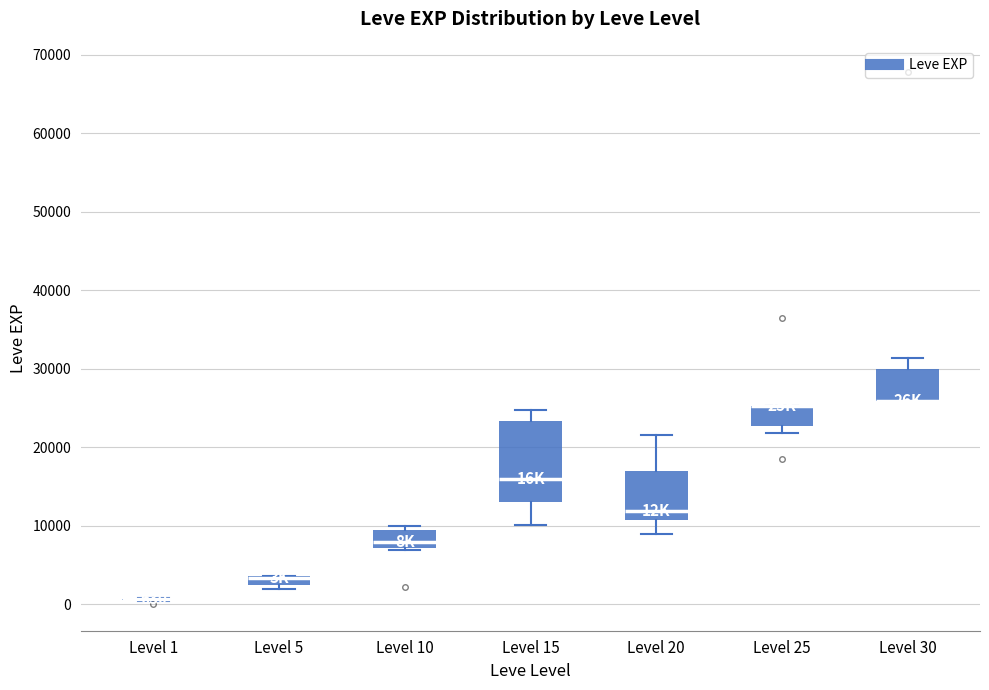

Comparing the boxes themselves (not the whiskers), which one is the tallest?

Level 15